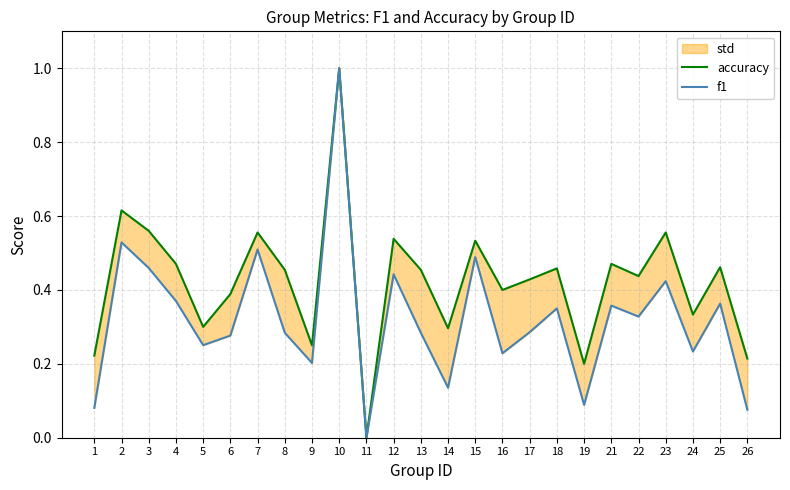

At 14, list the series in order from smallest to largest.

f1, accuracy